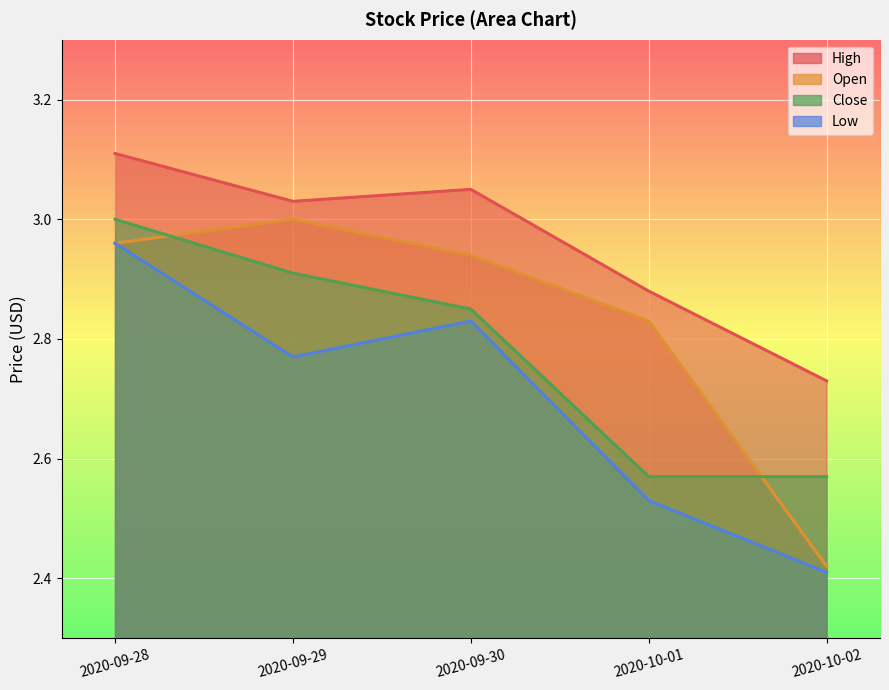

At how many categories does at least one series exceed 3?

3